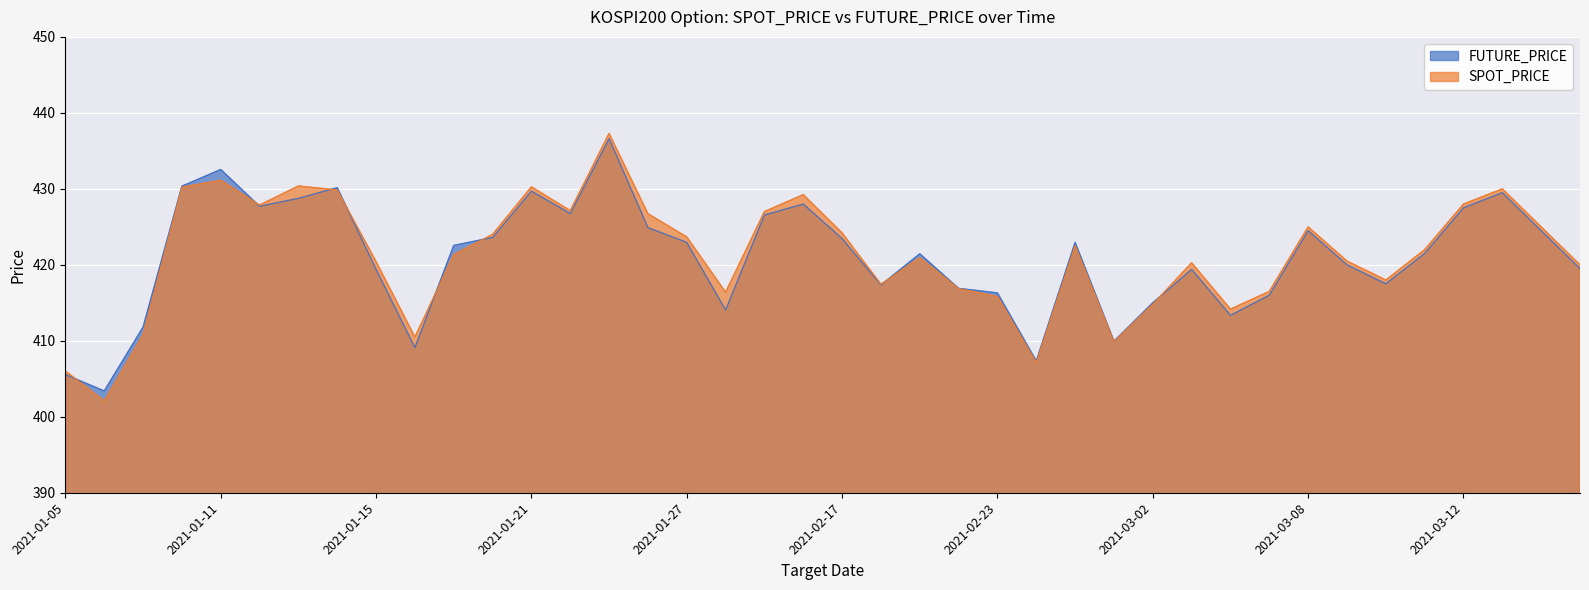

Is it true that SPOT_PRICE equals 179.6 at 2021-02-19?

False